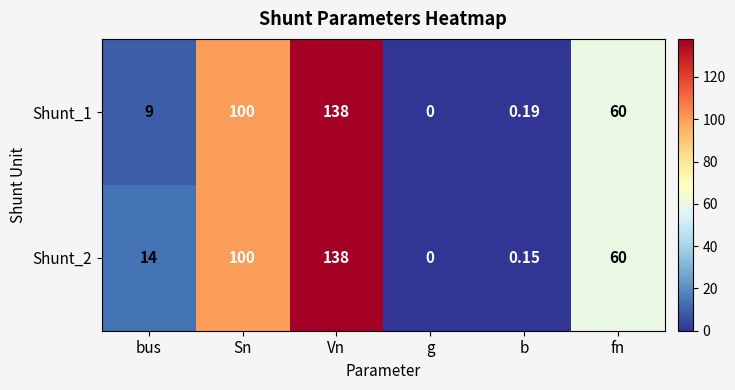

Is the value of Shunt_1 at Sn greater than the value of Shunt_2 at b?

Yes